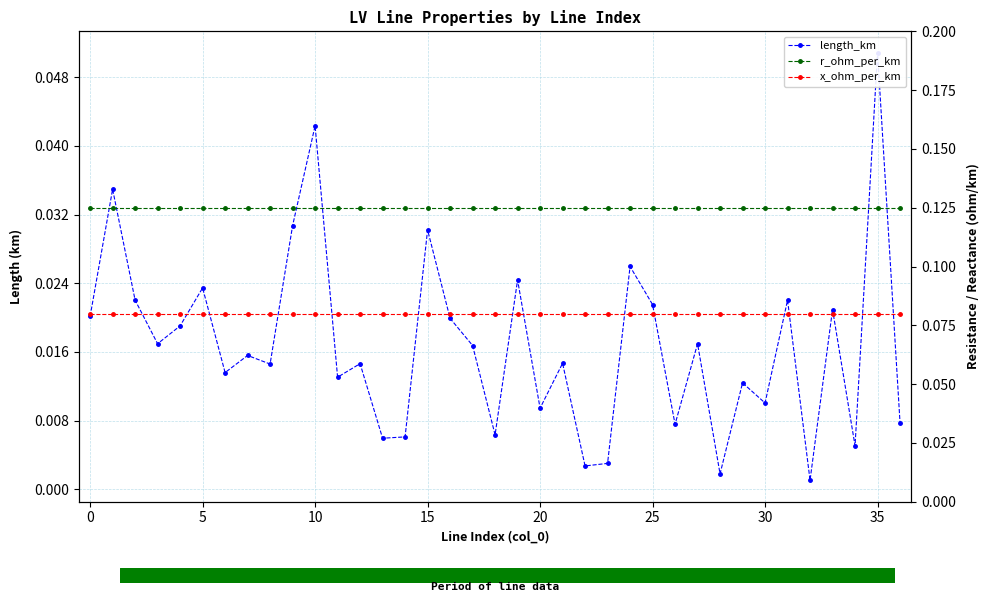

What is the average value of the r_ohm_per_km series?

0.1